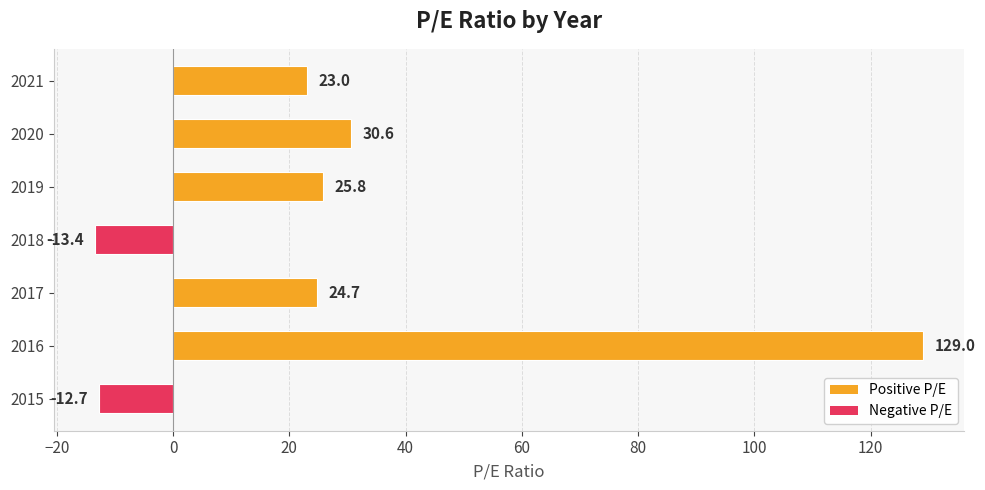

Rank the categories by value from lowest to highest.

2018, 2015, 2021, 2017, 2019, 2020, 2016